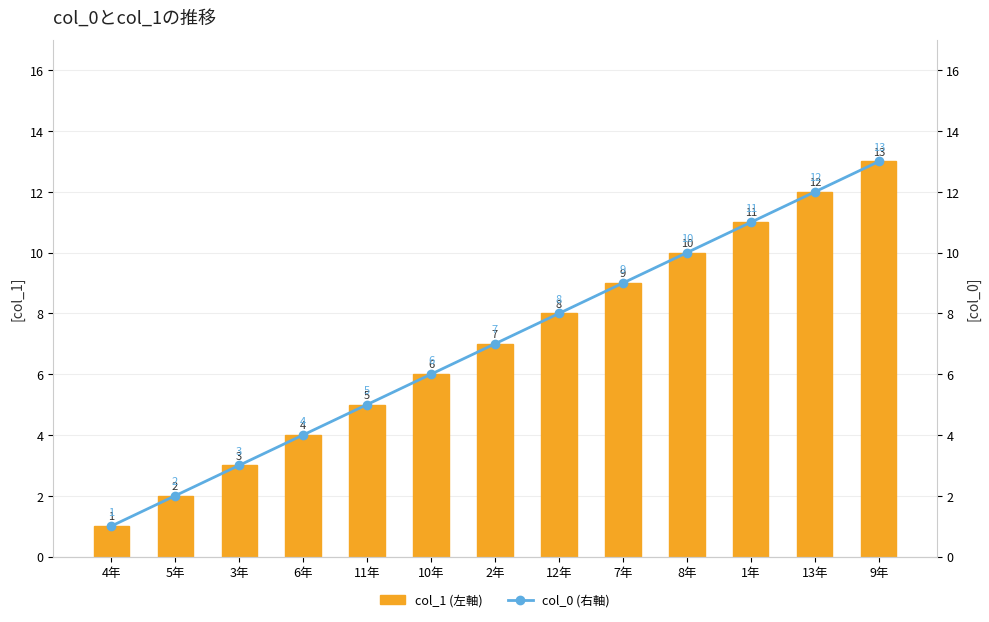

What is the sum of the col_1 (左軸) values at 2年 and 12年?

15